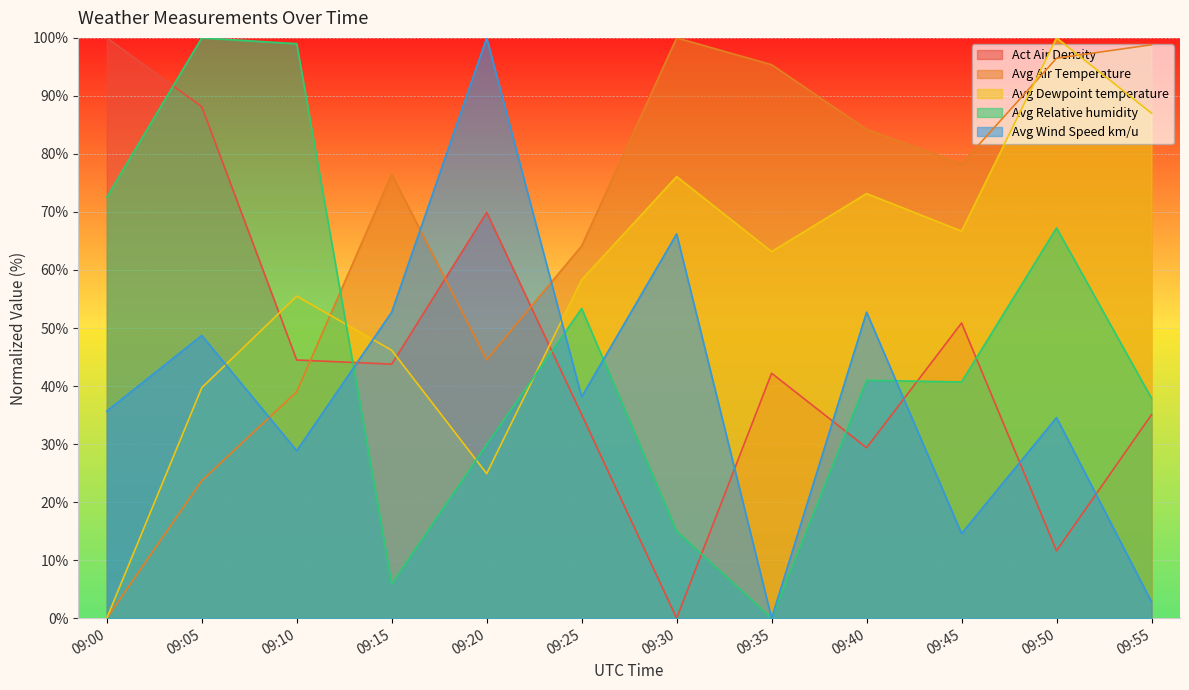

True or false: Avg Relative humidity has a value of 41.0 at 09:40.

True